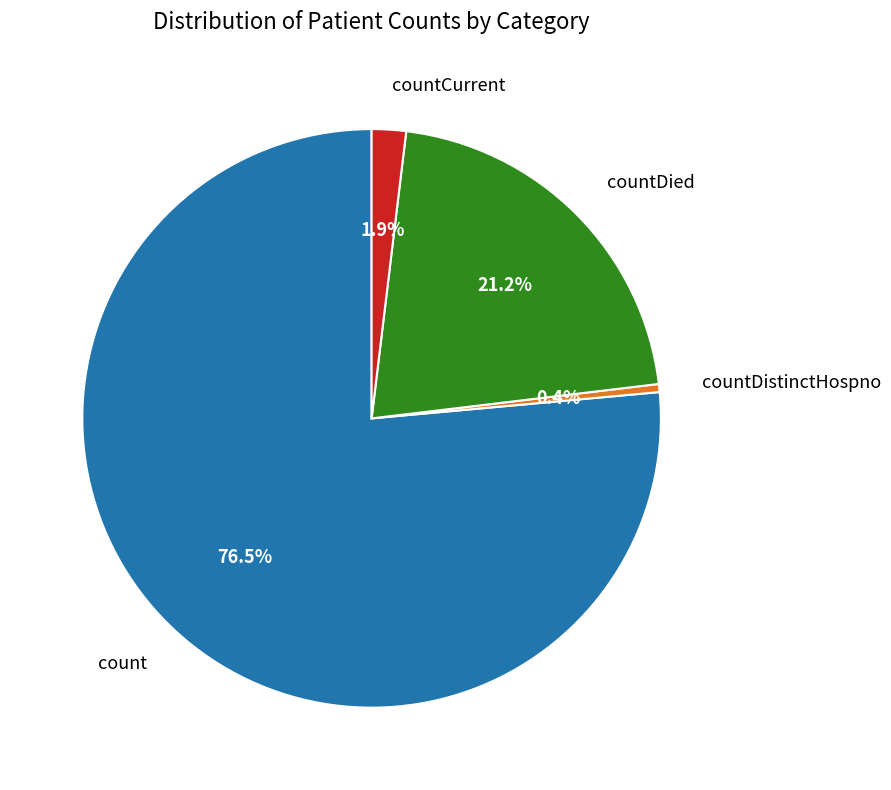

To the nearest percent, what is the combined percentage of countDistinctHospno and count?

77%